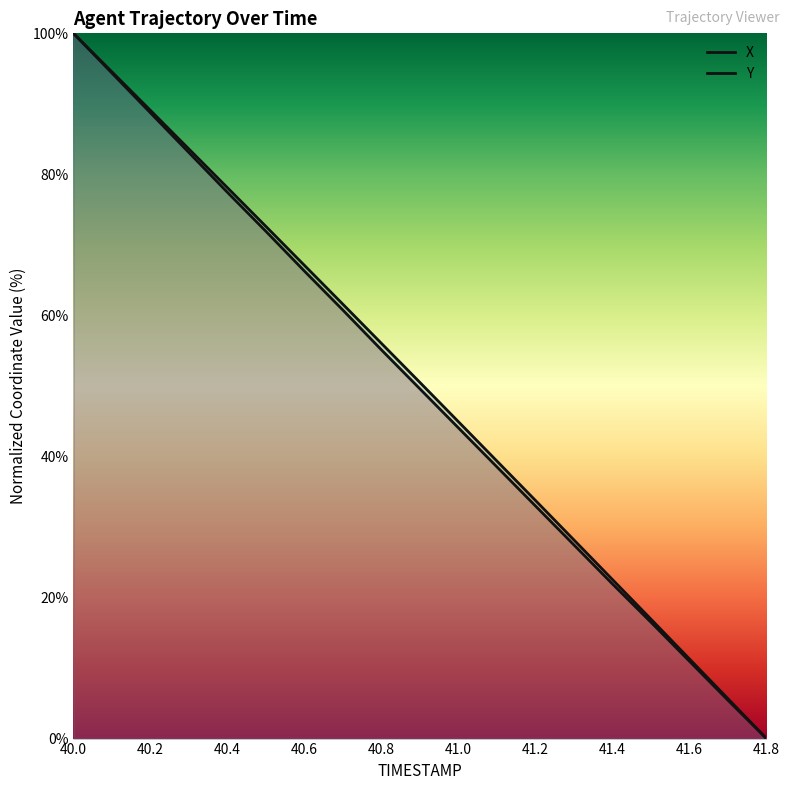

Rank the series by their maximum value, from highest to lowest.

X, Y